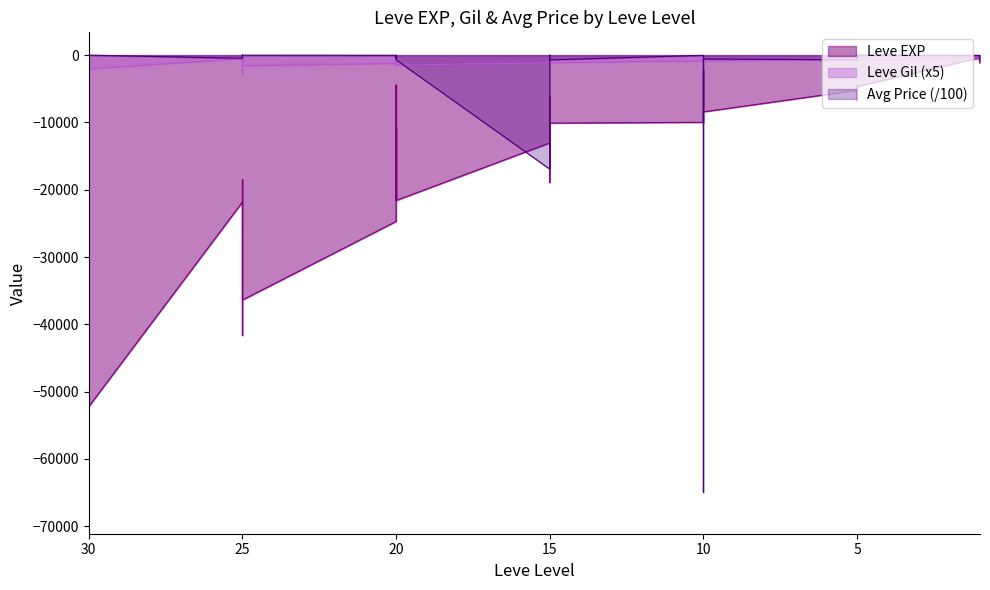

Reading right to left, list all the values displayed in this chart.

Leve EXP: -67730.0	-10740.0	-44230.0	-52220.0	-21830.0	-41630.0	-30820.0	-18490.0	-32460.0	-36390.0	-24710.0	-10970.0	-21600.0	-21600.0	-4440.0	-21600.0	-13040.0	-15980.0	-16920.0	-6110.0	-18910.0	-10100.0	-9990.0	-8430.0	-9990.0	-2230.0	-5330.0	-8430.0	-5220.0	-5220.0	-4410.0	-5220.0	-6840.0	-4660.0	-370.0	-900.0	-1160.0	-1160.0	-900.0	-630.0
Leve Gil: -2190.0	-680.0	-2300.0	-2050.0	-535.0	-2810.0	-1680.0	-860.0	-1450.0	-1585.0	-1240.0	-540.0	-1475.0	-1160.0	-535.0	-1475.0	-1150.0	-1715.0	-1150.0	-1475.0	-870.0	-1130.0	-850.0	-860.0	-850.0	-850.0	-850.0	-860.0	-700.0	-850.0	-700.0	-700.0	-1120.0	-700.0	-560.0	-560.0	-565.0	-565.0	-560.0	-560.0
currentAveragePrice: -0.0	-1460.5	-0.0	-0.0	-475.1	-0.0	-13.3	-60.0	-65.2	-10.1	-26.7	-8.5	-90.0	-475.1	-74.9	-700.1	-16941.7	-700.1	-50.0	-74.9	-0.0	-700.1	-30.0	-700.1	-525.9	-64947.7	-700.0	-570.0	-700.1	-0.0	-514.2	-0.0	-6.0	-0.0	-41.4	-300.0	-800.1	-475.1	-700.0	-633.3